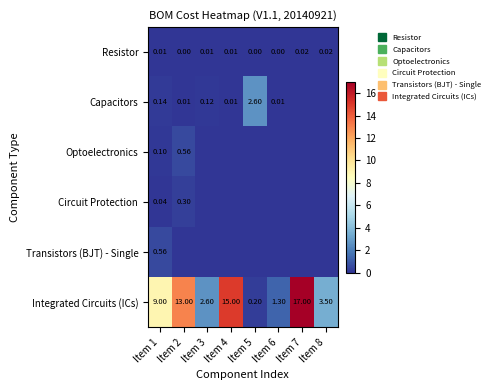

Between Item 3 and Item 6, which series saw the biggest shift?

Integrated Circuits (ICs)